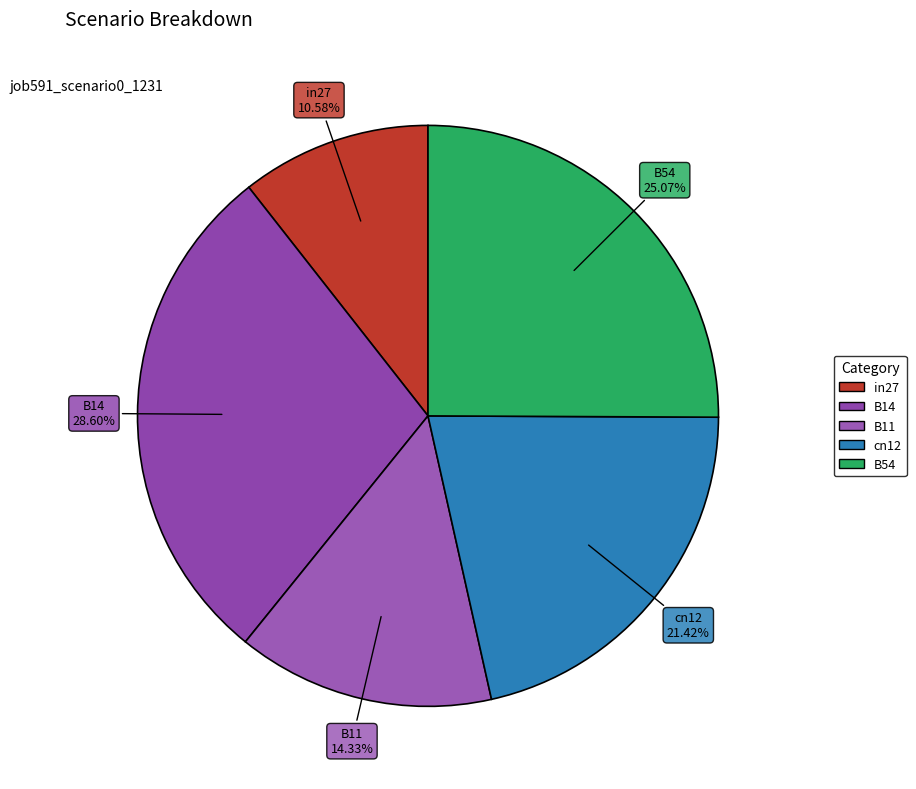

Is B54 the majority of the pie?

No